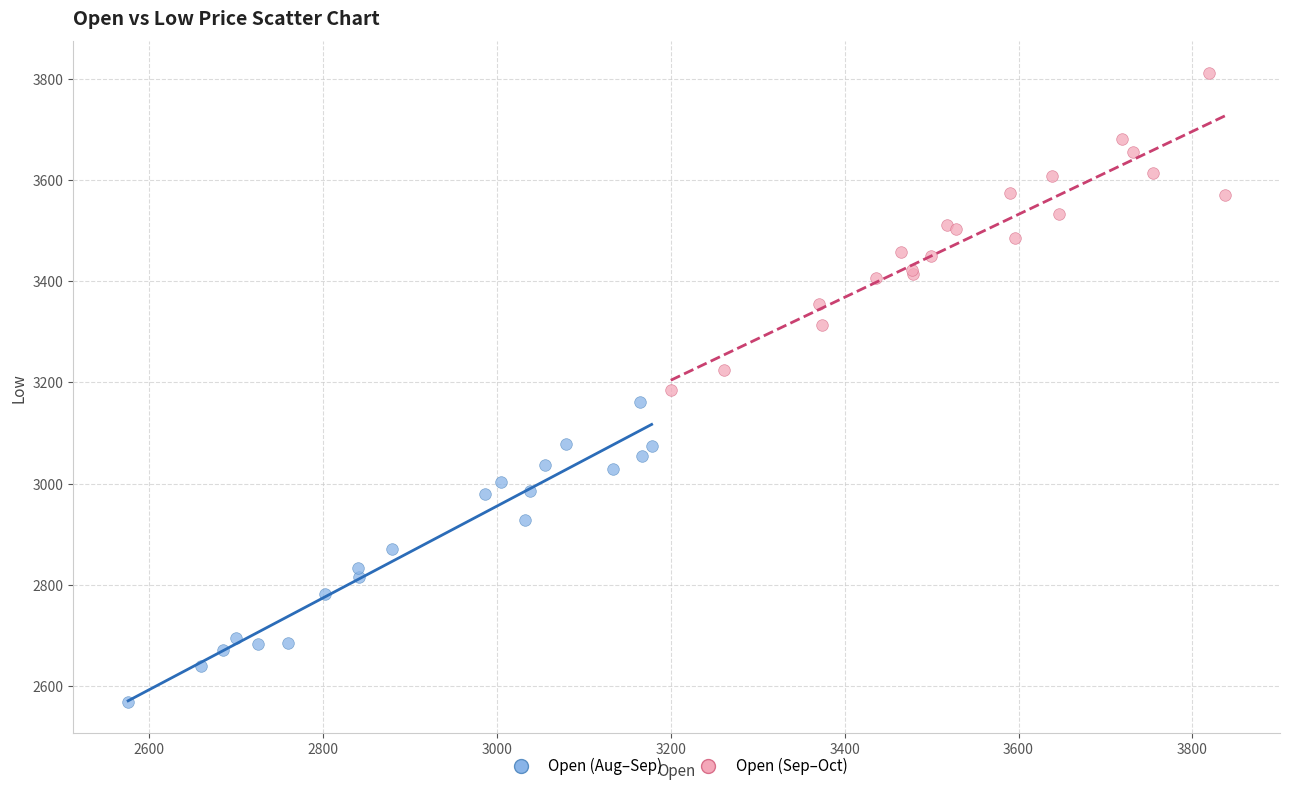

Which series reaches the minimum Y coordinate?

Open (Aug–Sep)